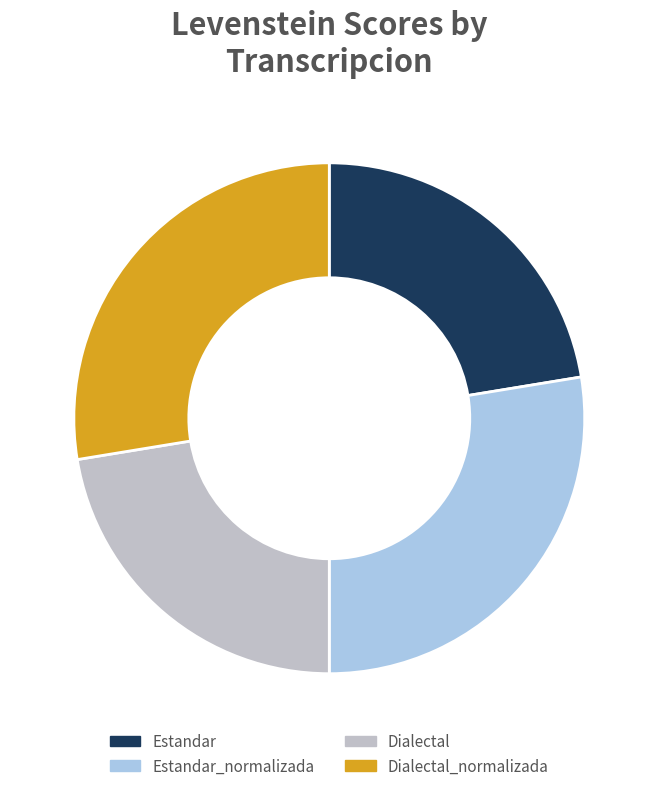

Is there a majority slice in this chart?

No